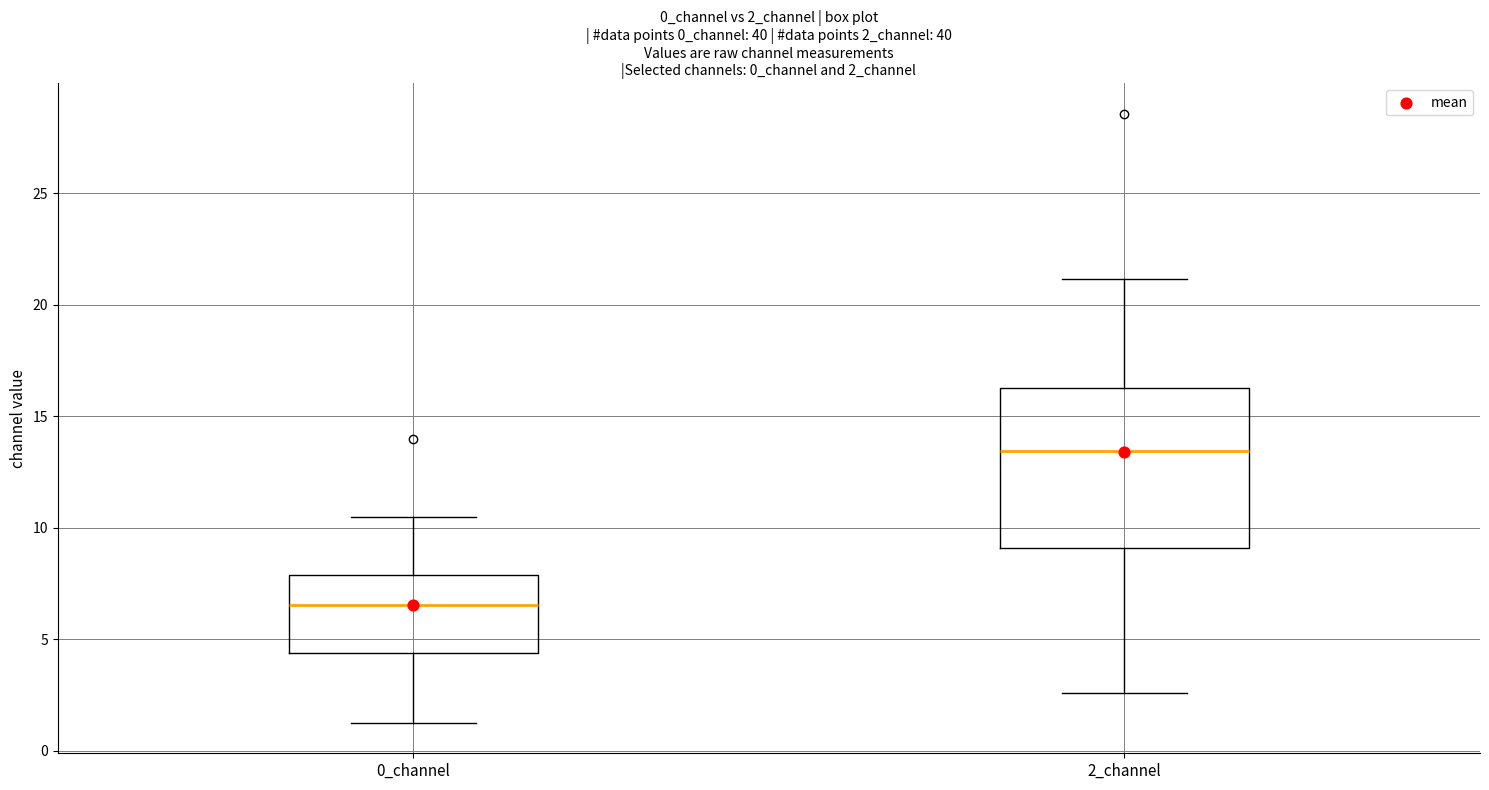

Reading left to right, transcribe this box plot: for each box, give where its median line is, the range the box spans, and where its two whiskers end, as read against the y-axis. The values are not printed on the chart, so give them approximately, as read against the axis.

0_channel: median 6.5, box 4.5 to 8.0, whiskers 1.5 to 10.5
2_channel: median 13.5, box 9.0 to 16.0, whiskers 2.5 to 21.0